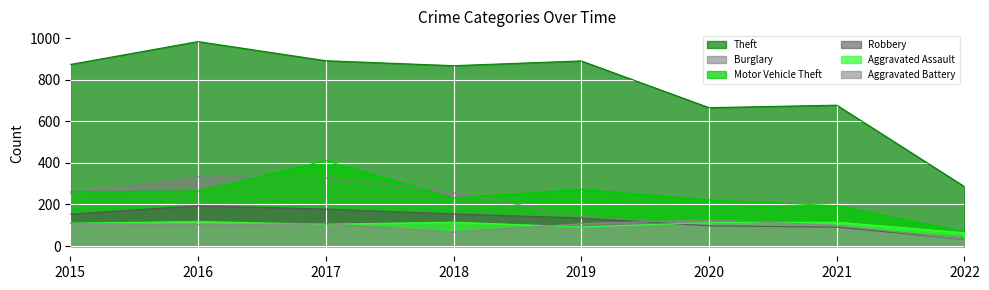

List the labels in order of Theft value, smallest first.

2022, 2020, 2021, 2018, 2015, 2019, 2017, 2016